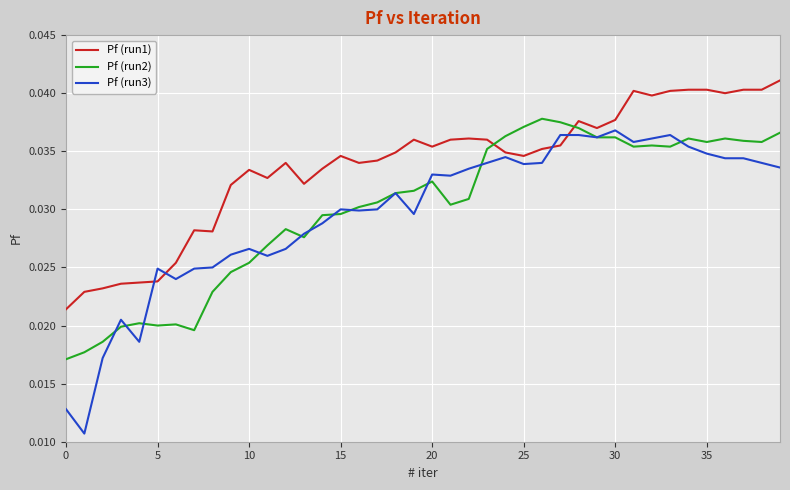

Which series has the largest range (max minus min)?

Pf (run3)